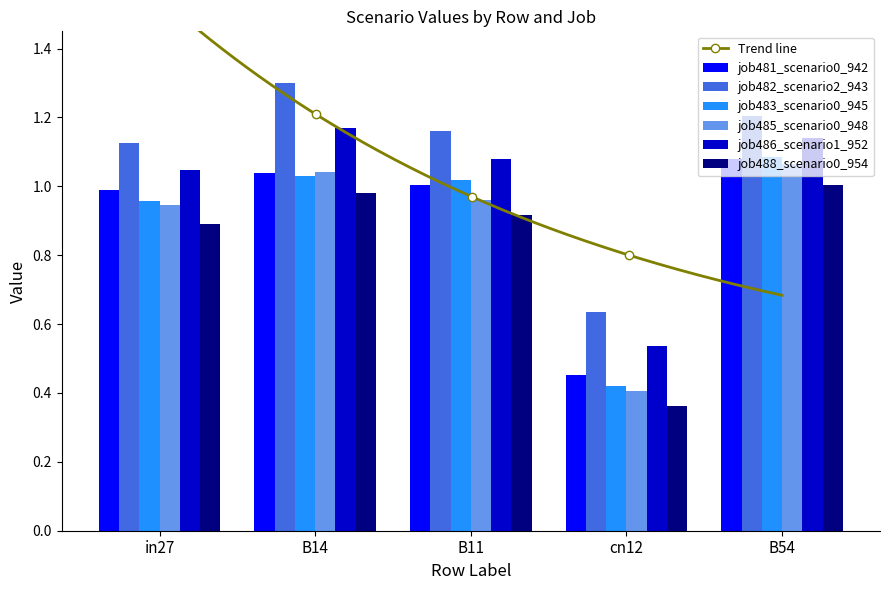

How many groups of bars are there?

5